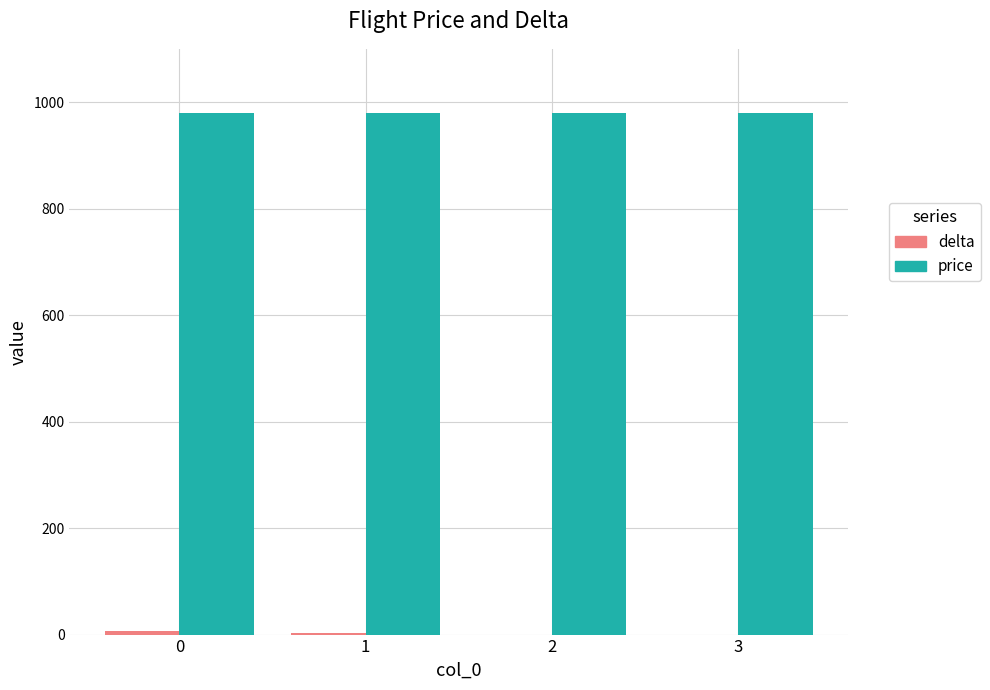

The value of price at 3 is 980. True or false?

True